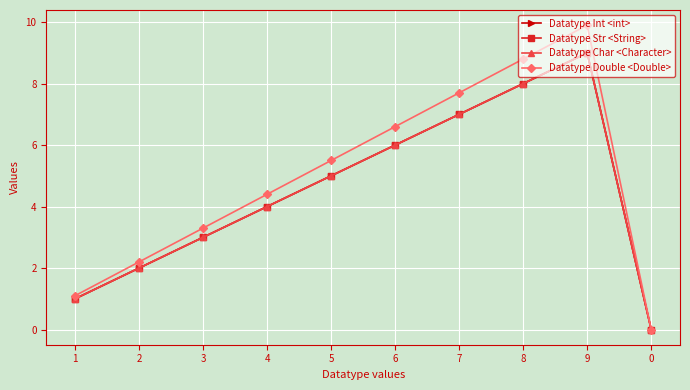

Which series changed the most between 2 and 5?

Datatype Double <Double>